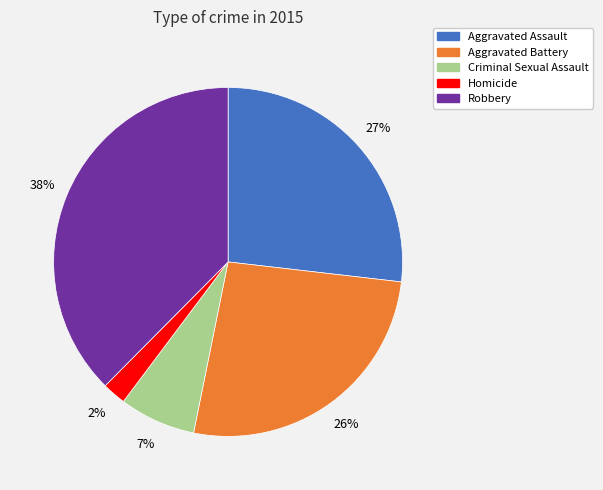

Approximately how many times larger is the value at Aggravated Battery compared to Robbery?

0.7